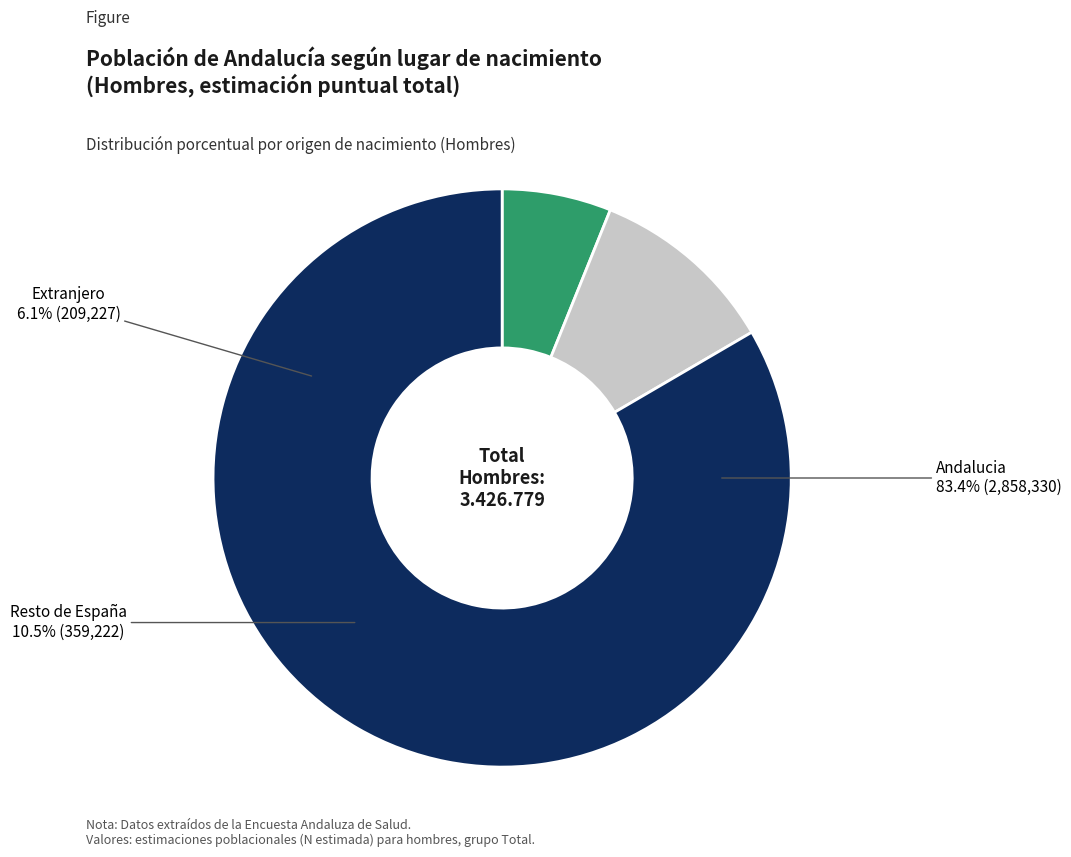

Combined, what portion of the pie is Andalucia and Extranjero?

89.5%